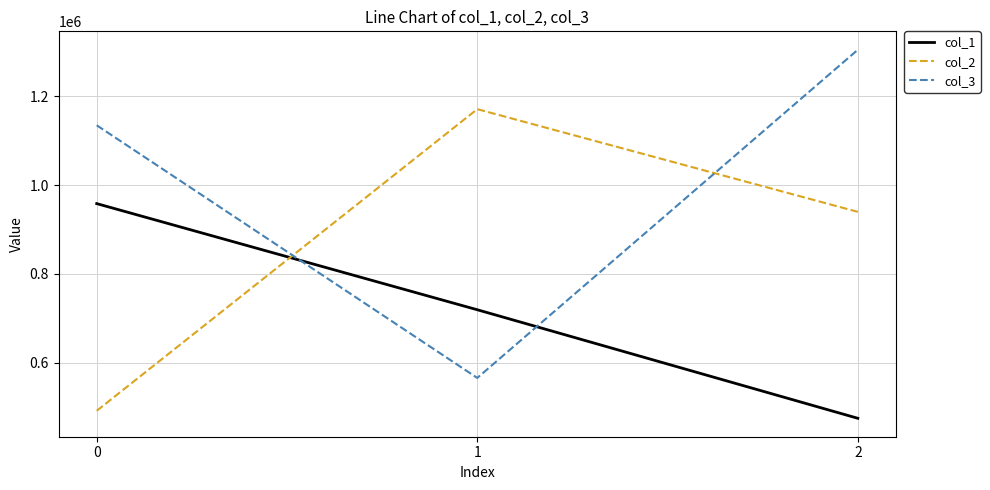

What is the average value of the col_2 series?

867628.5